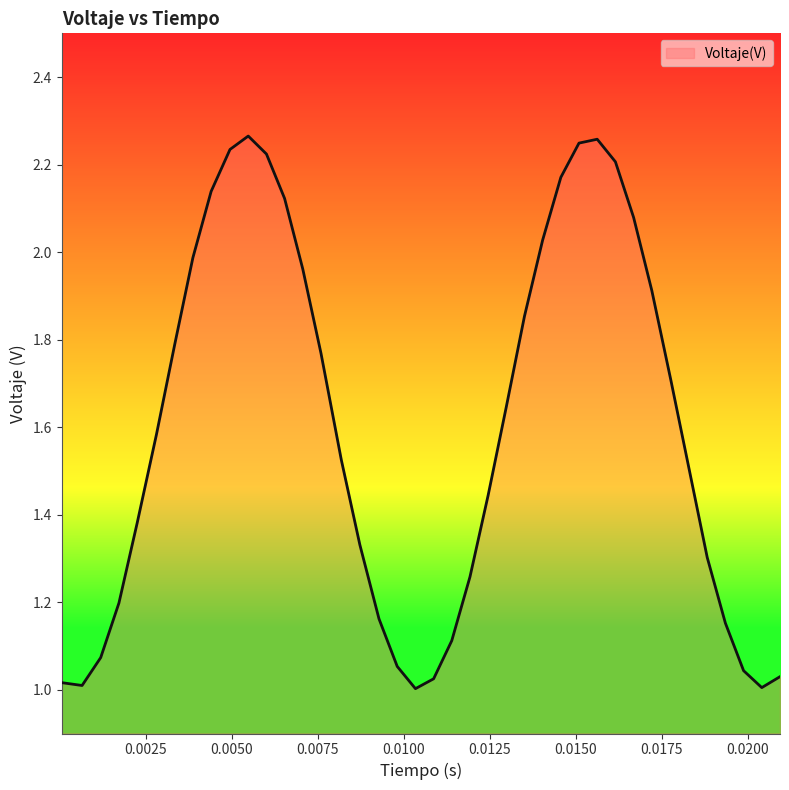

What is the average value?

1.6